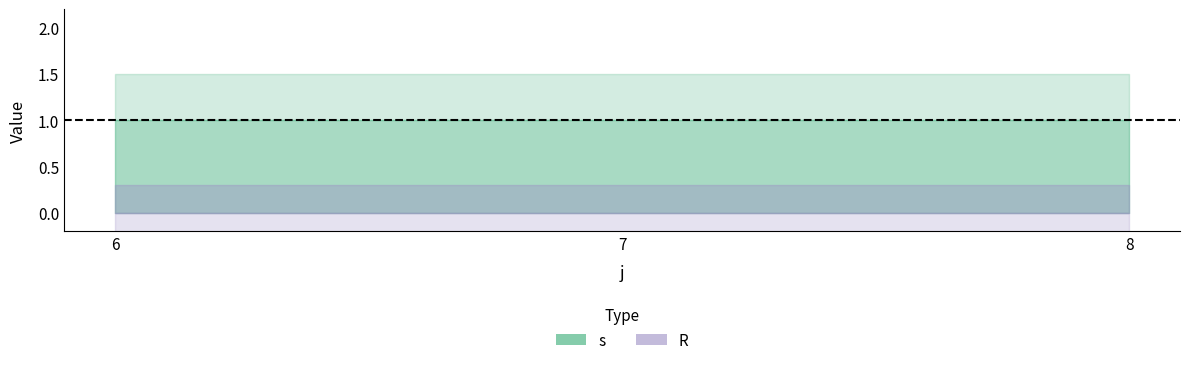

Rank the series at 8 from highest to lowest value.

s, R